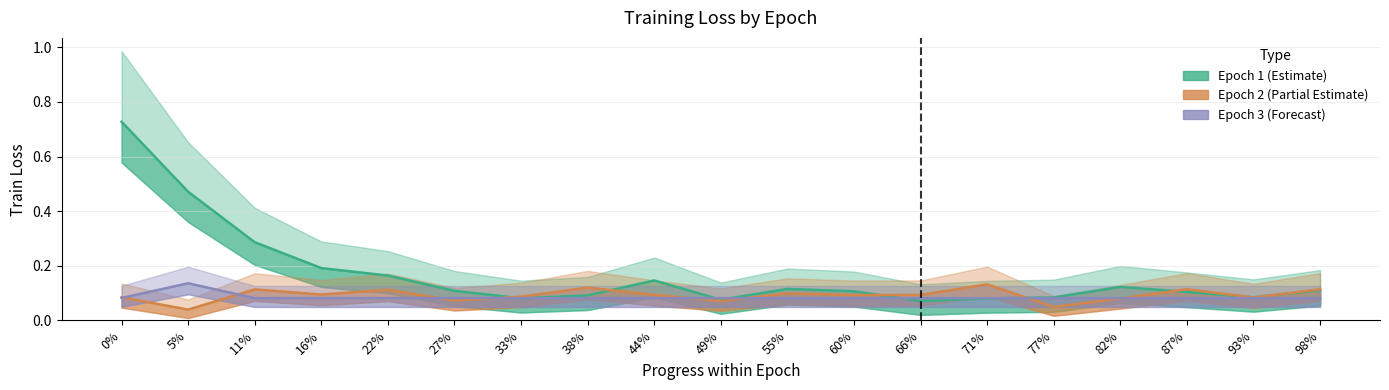

Reading left to right, transcribe all the data shown in this chart.

Epoch 1 (Estimate): 0%=0.7	5%=0.5	11%=0.3	16%=0.2	22%=0.2	27%=0.1	33%=0.1	38%=0.1	44%=0.1	49%=0.1	55%=0.1	60%=0.1	66%=0.1	71%=0.1	77%=0.1	82%=0.1	87%=0.1	93%=0.1	98%=0.1
Epoch 2 (Partial Estimate): 0%=0.1	5%=0.0	11%=0.1	16%=0.1	22%=0.1	27%=0.1	33%=0.1	38%=0.1	44%=0.1	49%=0.1	55%=0.1	60%=0.1	66%=0.1	71%=0.1	77%=0.0	82%=0.1	87%=0.1	93%=0.1	98%=0.1
Epoch 3 (Forecast): 0%=0.1	5%=0.1	11%=0.1	16%=0.1	22%=0.1	27%=0.1	33%=0.1	38%=0.1	44%=0.1	49%=0.1	55%=0.1	60%=0.1	66%=0.1	71%=0.1	77%=0.1	82%=0.1	87%=0.1	93%=0.1	98%=0.1